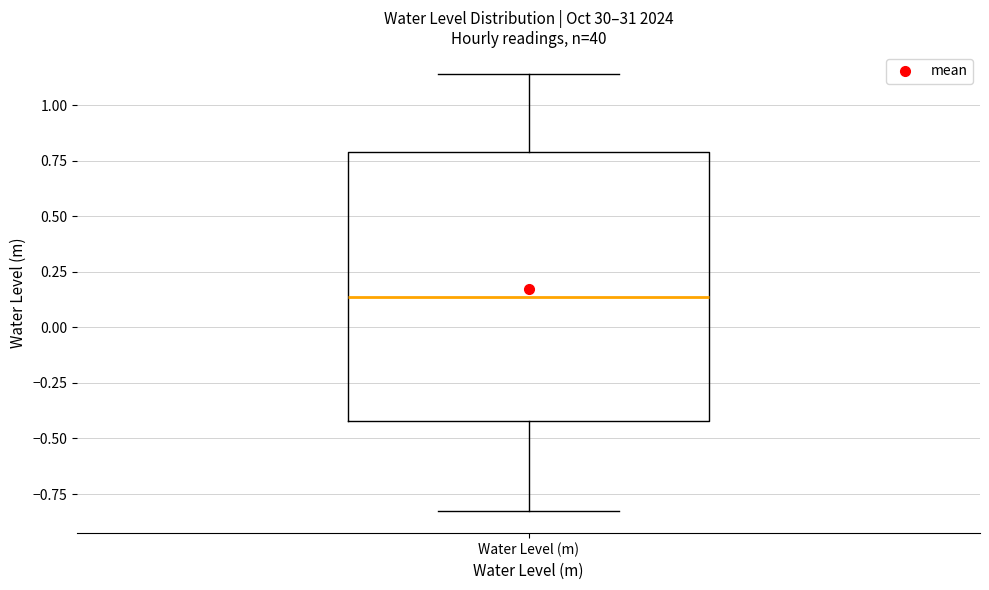

Read this box plot against the y-axis: the position of the median line, the range covered by the box, and the ends of both whiskers. The values are not printed on the chart, so give them approximately, as read against the axis.

median 0.15, box -0.40 to 0.80, whiskers -0.85 to 1.15